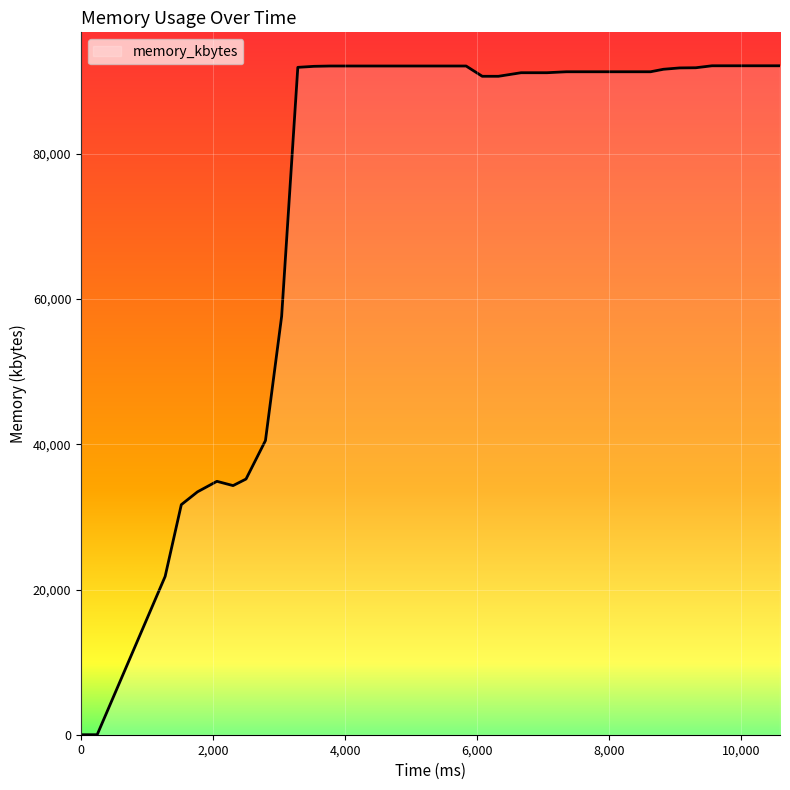

What is the difference between the maximum and minimum values?

92144